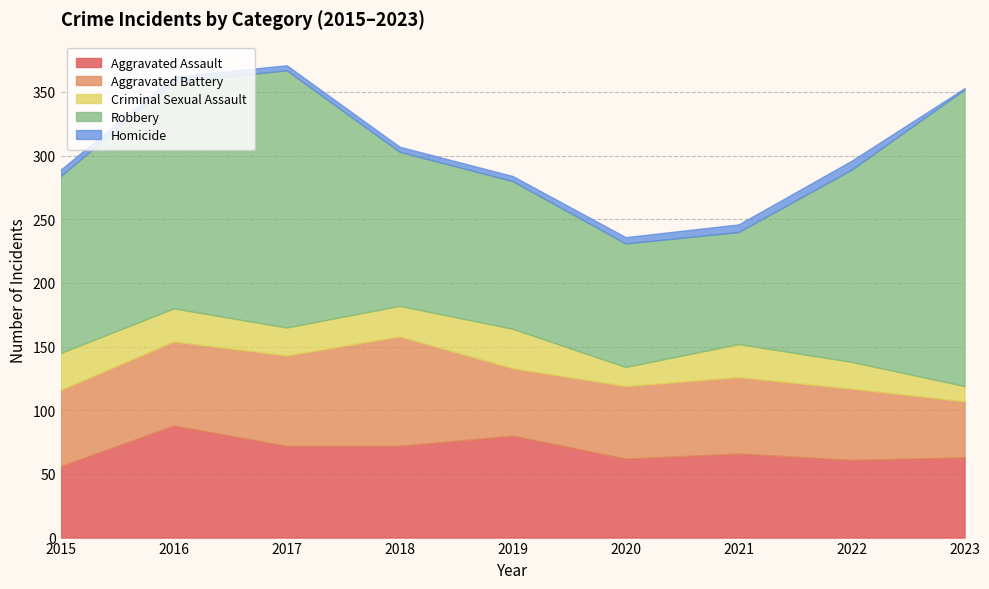

Reading right to left, list all the values displayed in this chart.

Aggravated Assault: 63	61	66	62	80	72	72	88	56
Aggravated Battery: 44	56	60	57	53	86	71	66	60
Criminal Sexual Assault: 12	21	26	15	31	24	22	26	29
Robbery: 233	151	88	97	116	121	202	178	139
Homicide: 1	7	6	5	4	4	4	4	5